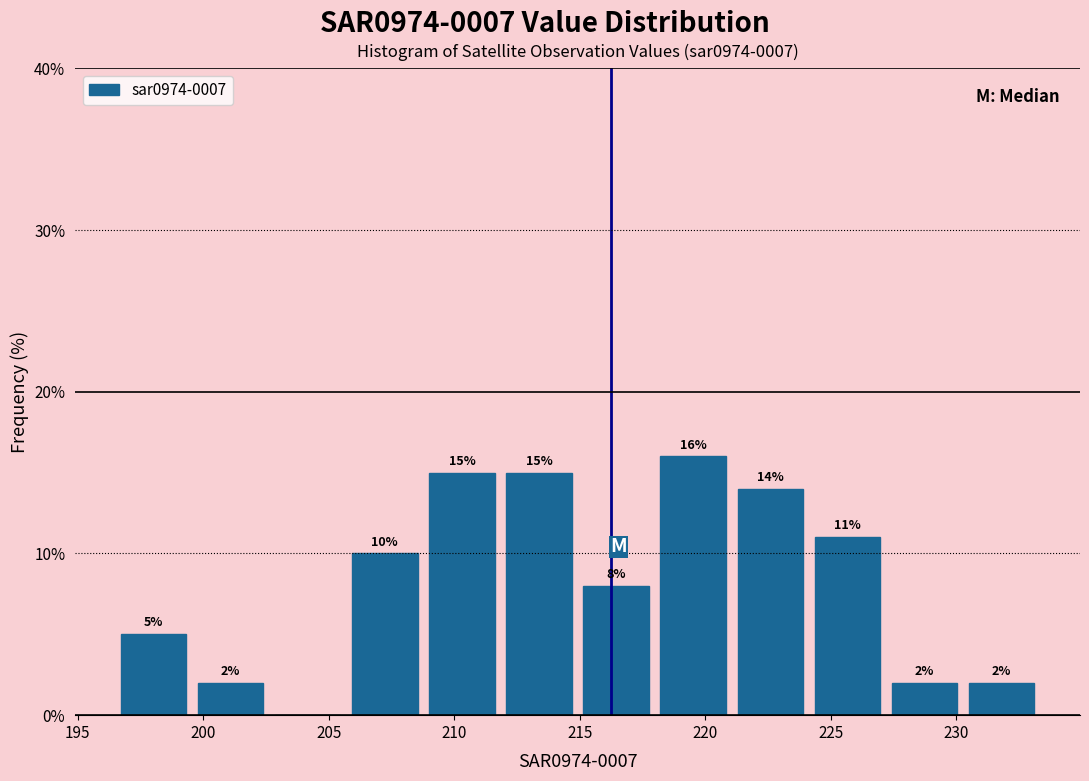

Over which range of the x-axis is the bar tallest?

218.0 to 221.0